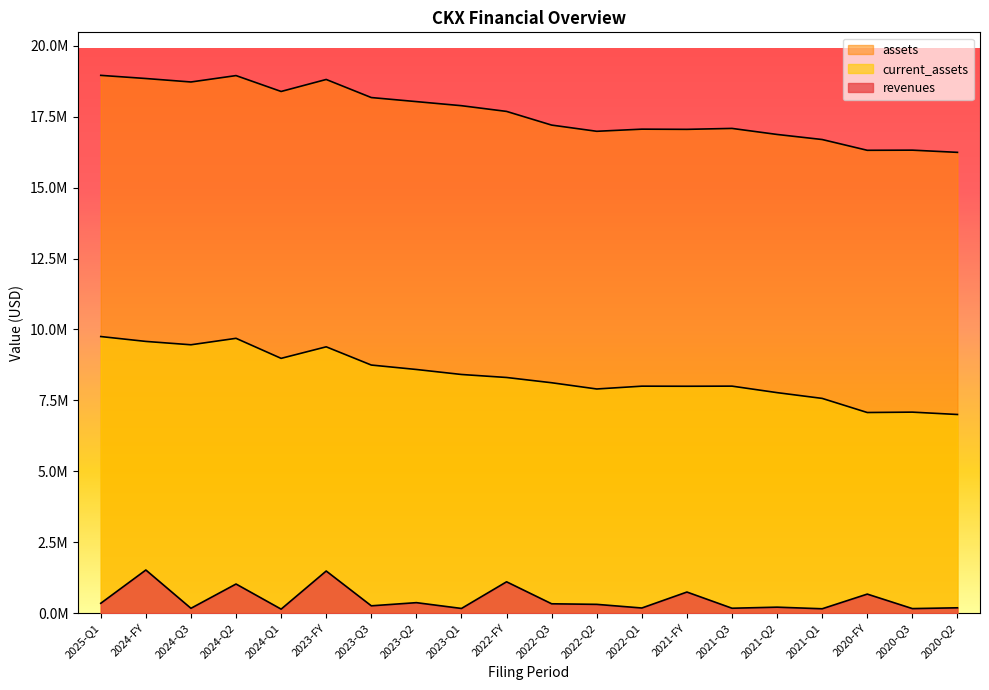

True or false: current_assets and assets cross at least once.

False